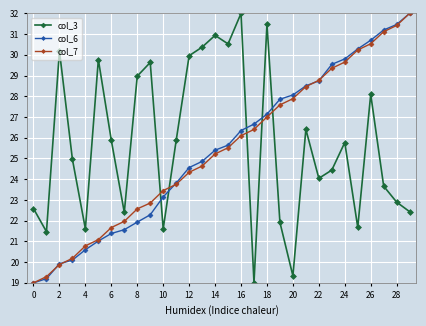

What is the highest value of the col_6 series?

32.0